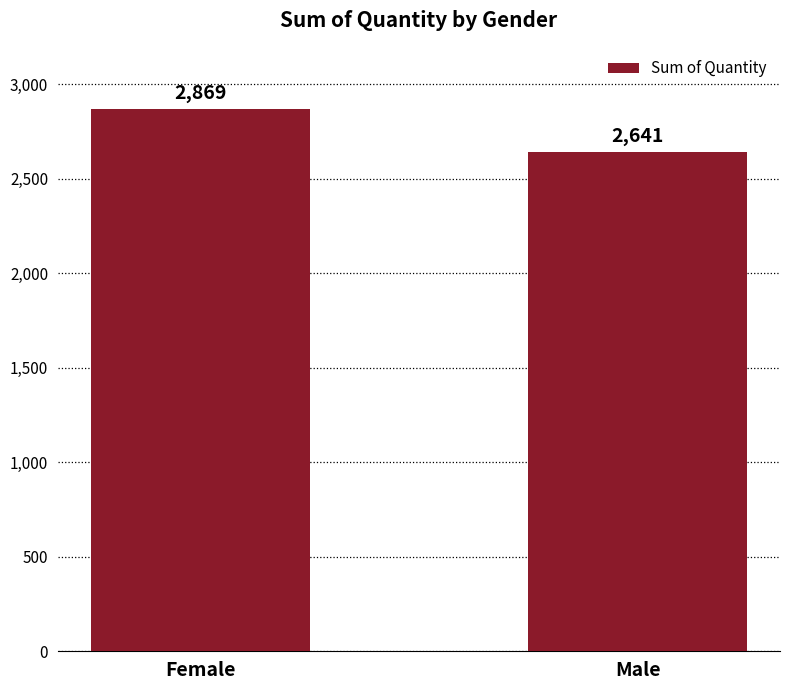

The value at Female is 1812. True or false?

False